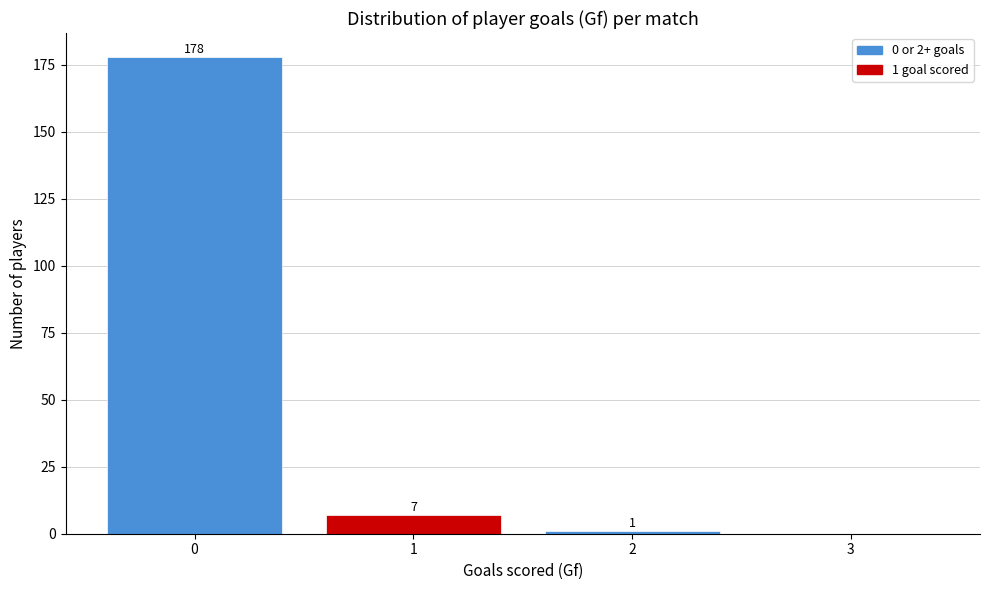

Reading left to right, what are all the values shown in this chart?

0=178	1=7	2=1	3=0